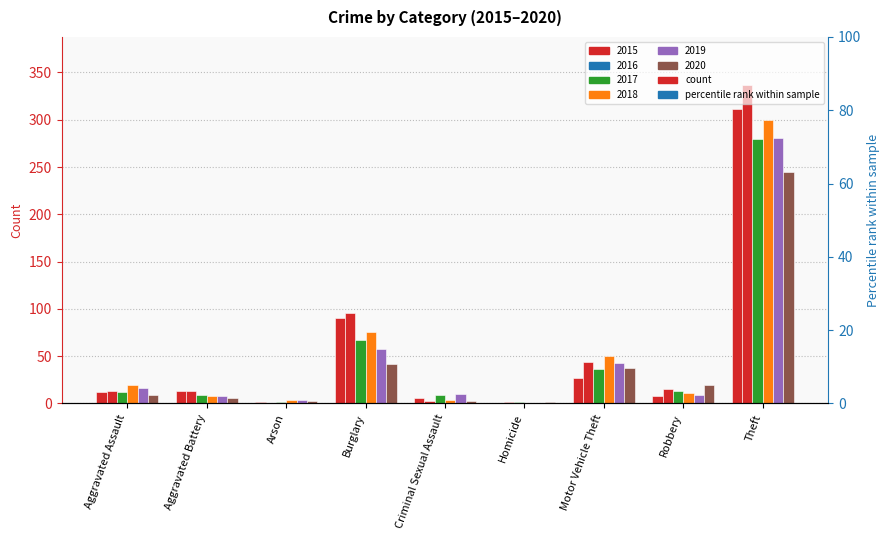

Which series has the largest range (max minus min)?

2016